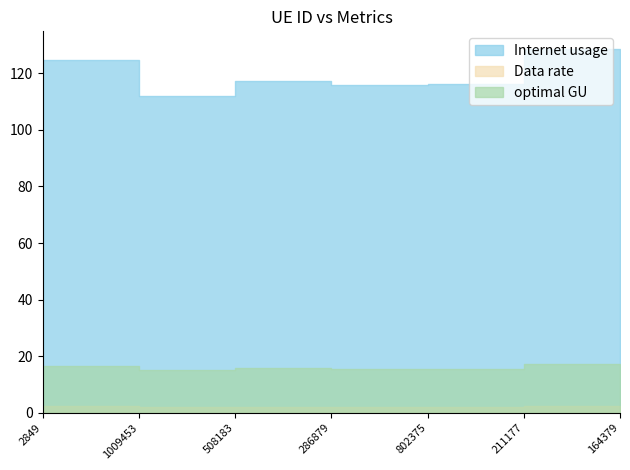

Where is the first local maximum for Internet usage?

508183